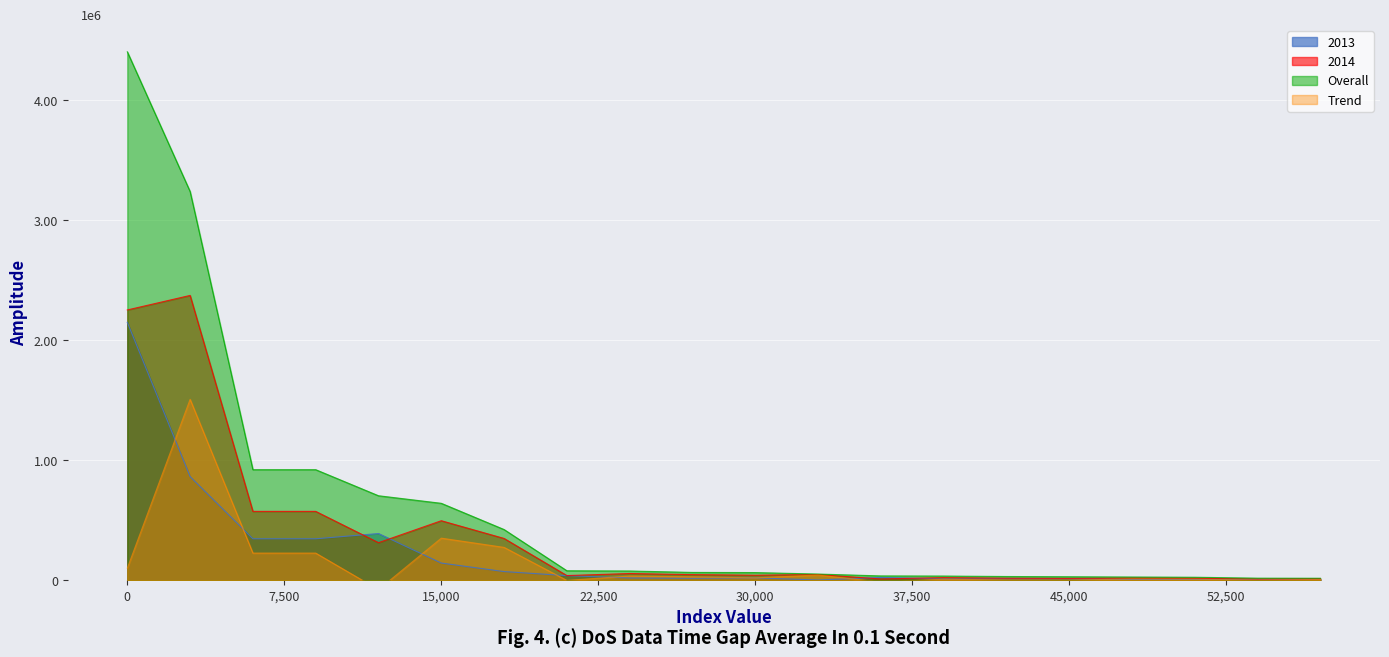

The Trend series shows 63006 at digital health. True or false?

False